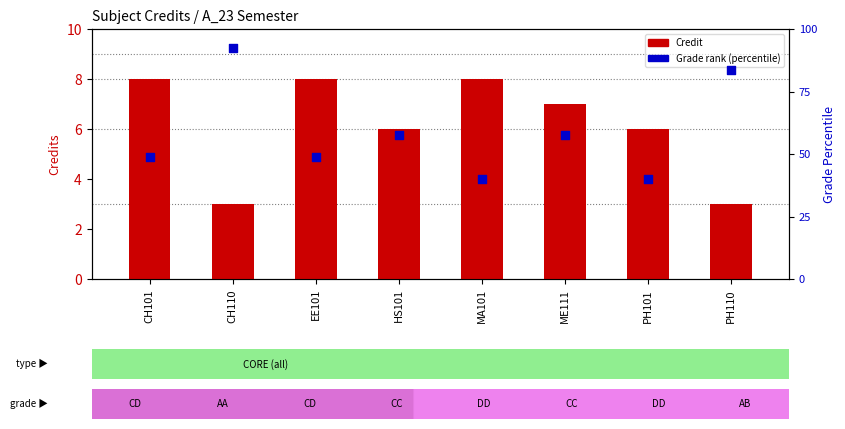

Is the value of Credit at CH101 greater than the value of Grade rank at CH110?

Yes